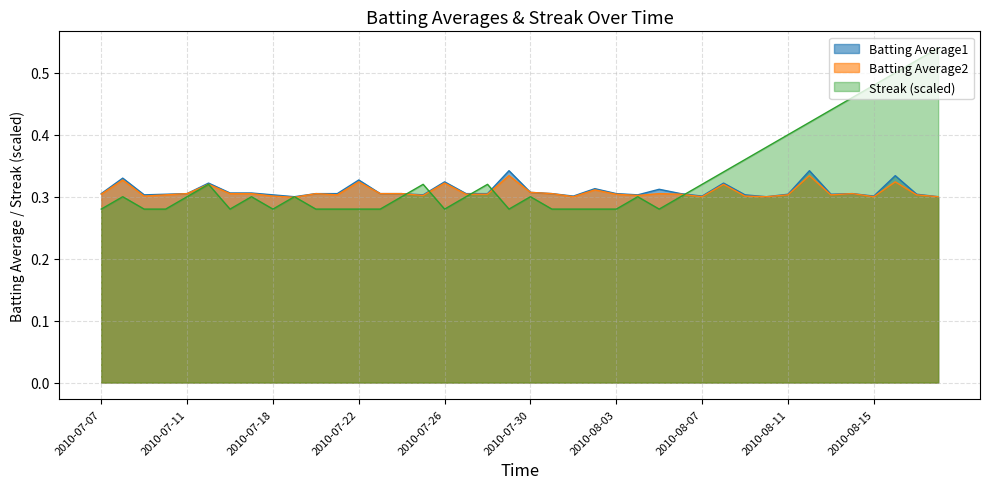

Is the value of Streak at 2010-07-21 greater than the value of Batting Average1 at 2010-08-03?

No